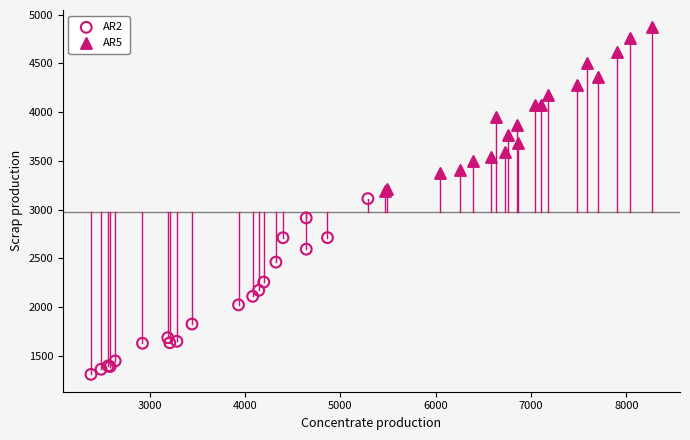

Which series contains the lowest Y value?

AR2